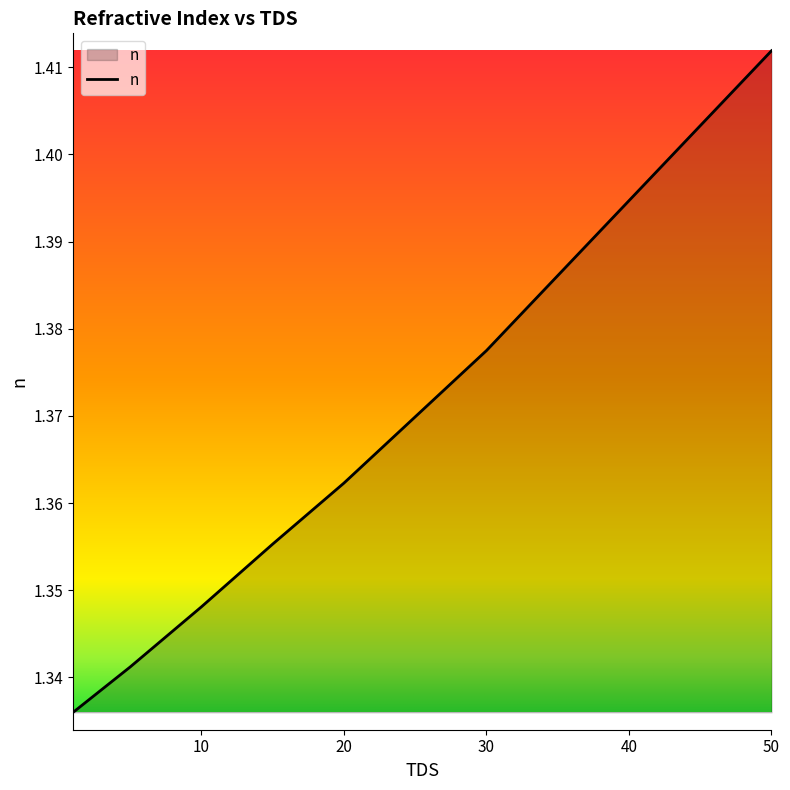

How many values are between 1 and 2?

8